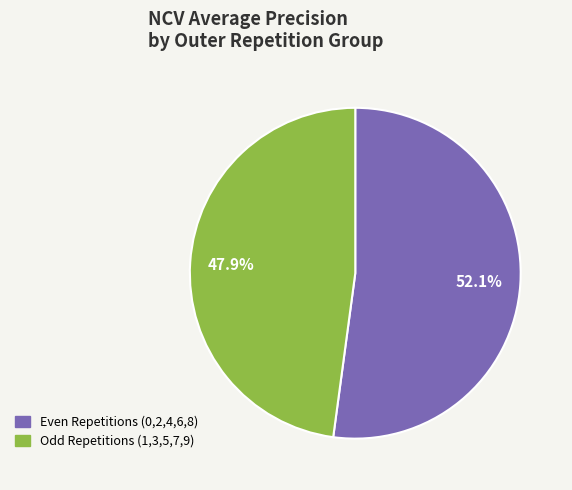

Is there any slice that represents more than half of the pie?

Yes